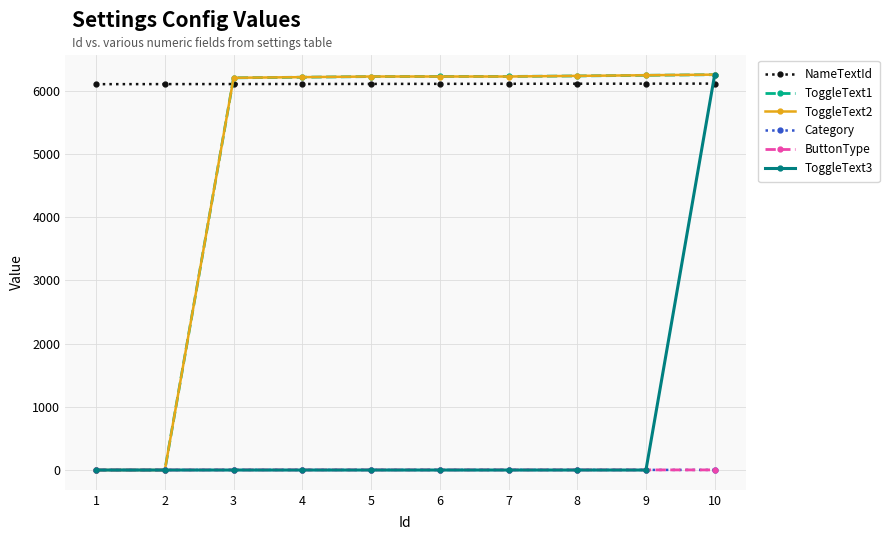

Is this an area chart (filled region under the line)?

No